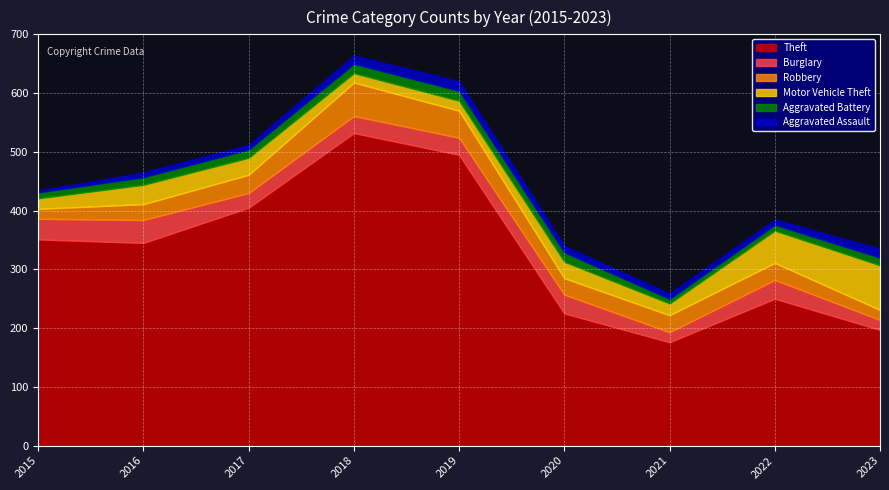

Which series has the largest total across all categories?

Theft